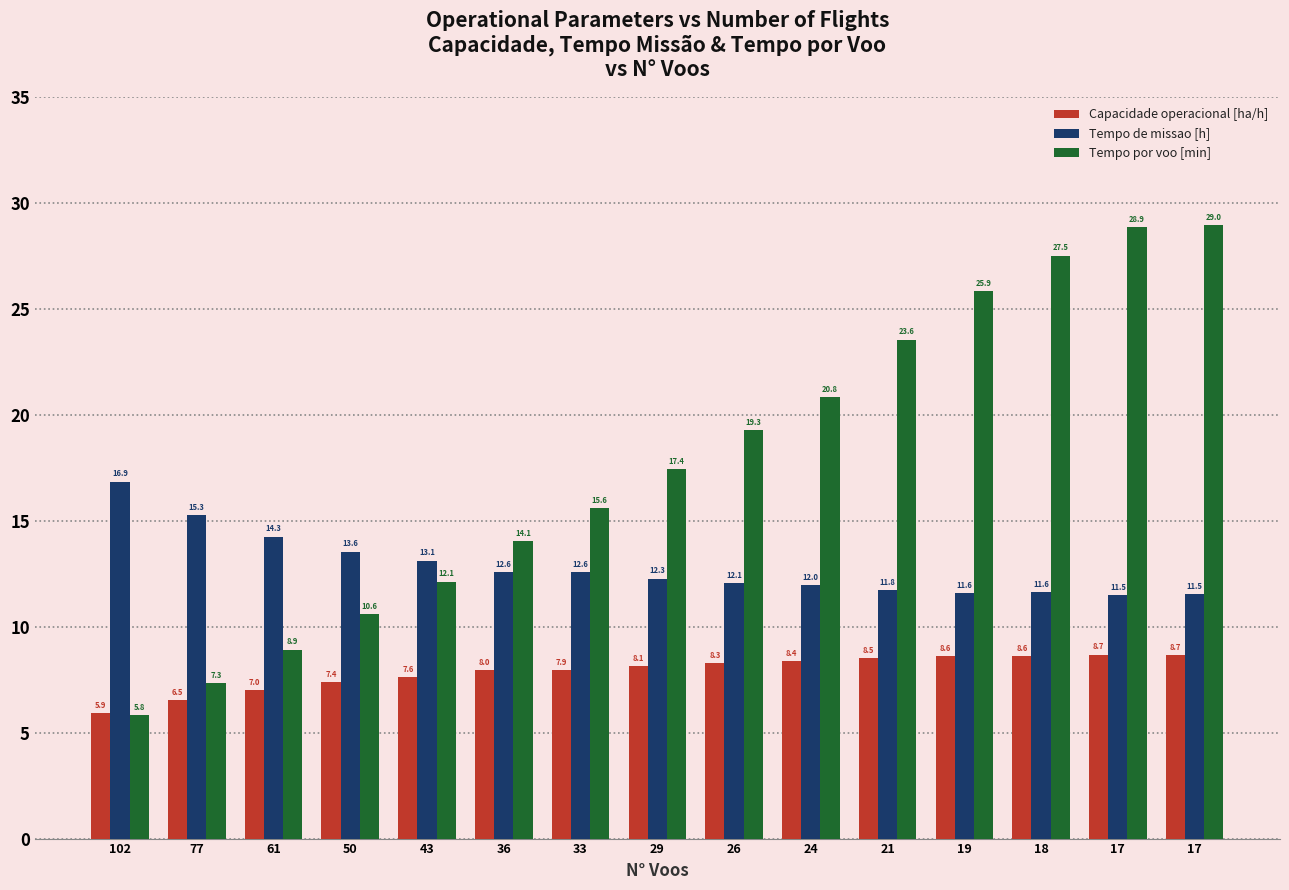

How many data points in Capacidade operacional [ha/h] are less than 8?

7